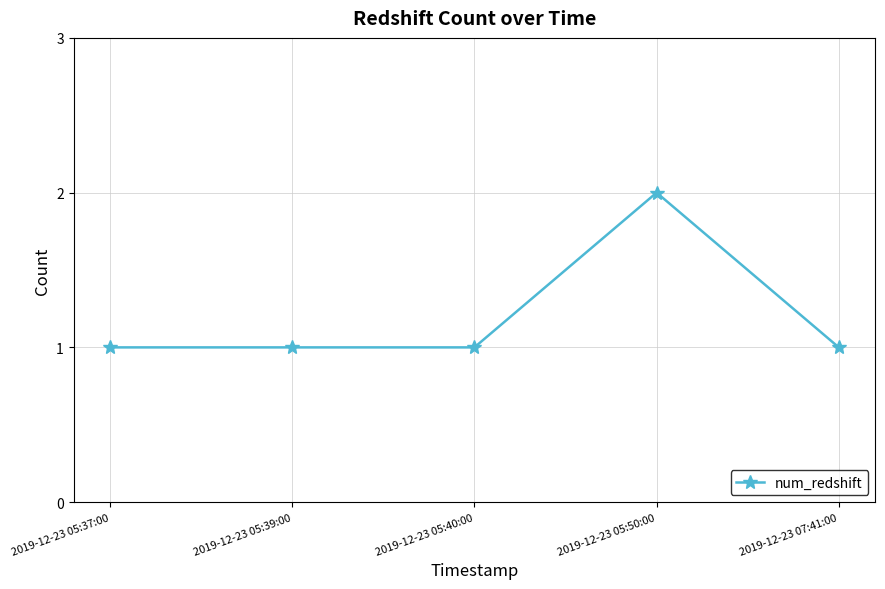

What is the minimum value shown in the chart?

1